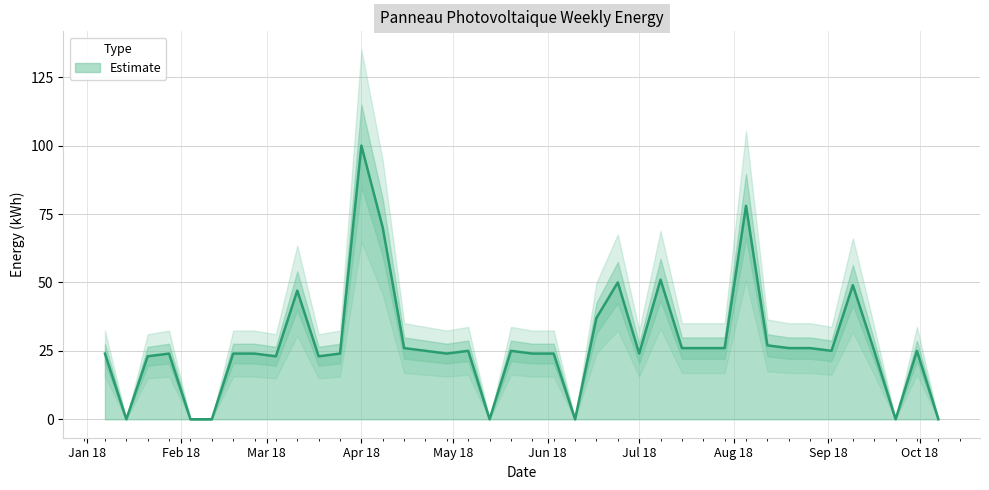

What is the difference between the maximum and minimum values?

100